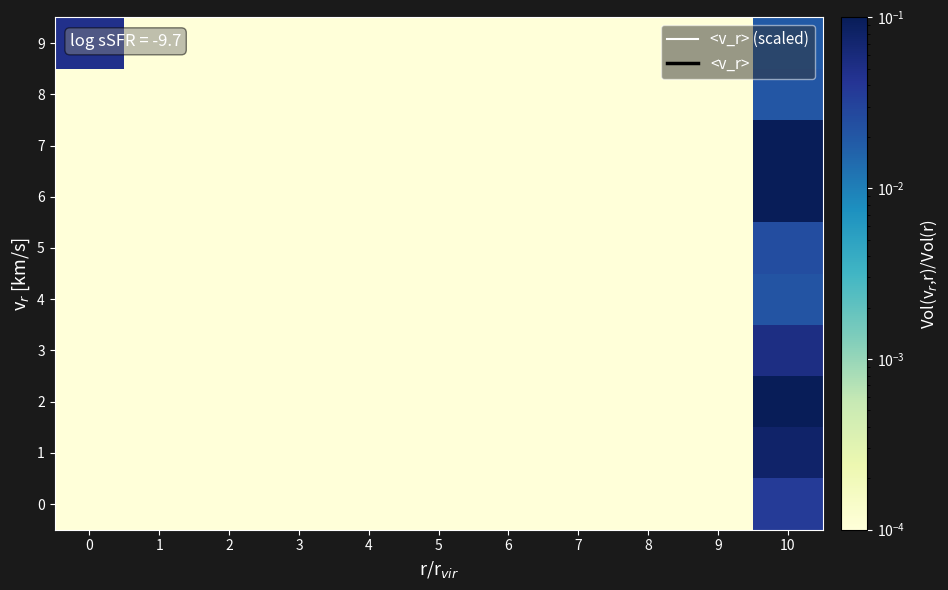

Which series has the largest range (max minus min)?

<v_r> (scaled)